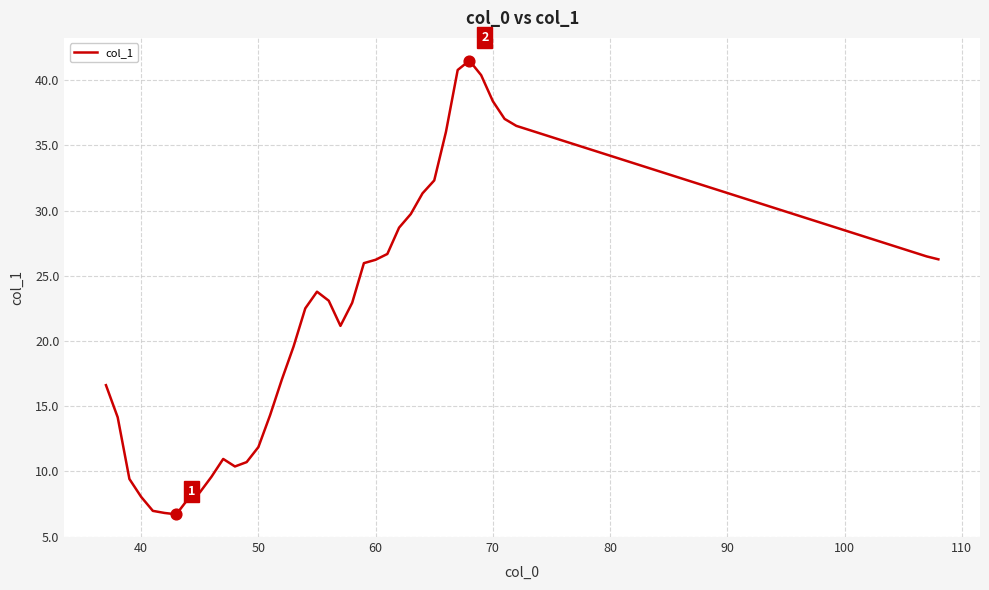

What is the greatest value displayed?

41.5